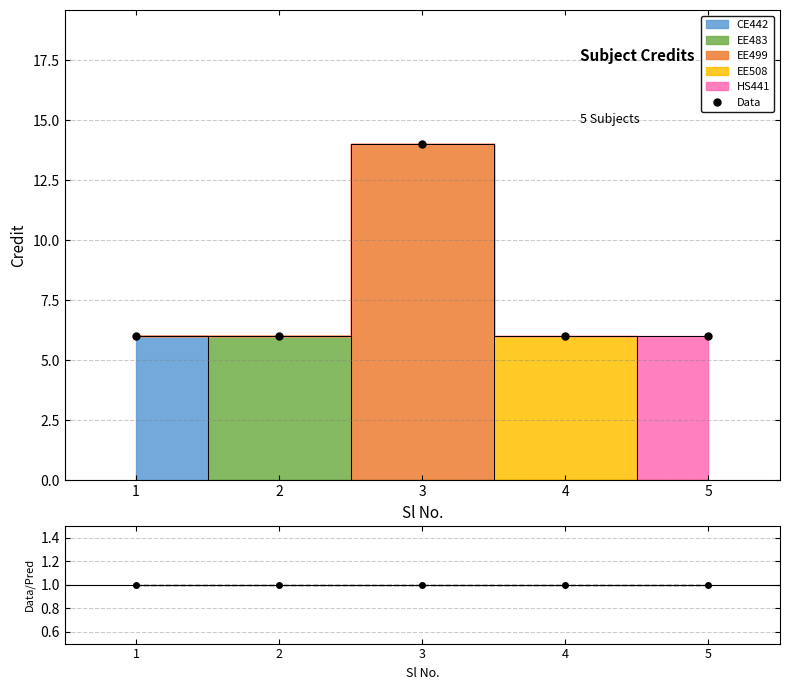

True or false: Data and Ratio intersect in this chart.

False